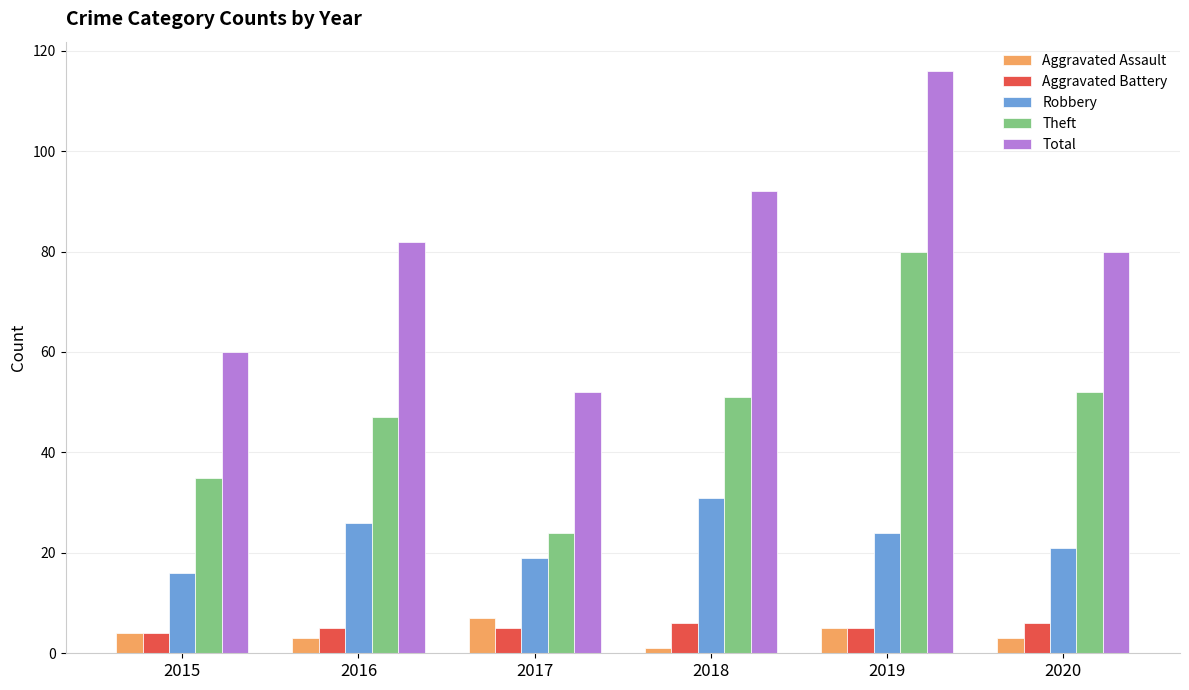

At which label is Total closest to 84?

2016